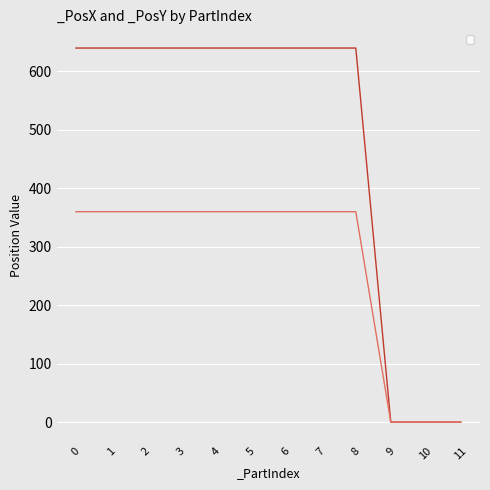

List the series in order of their overall mean, highest first.

_PosX, _PosY